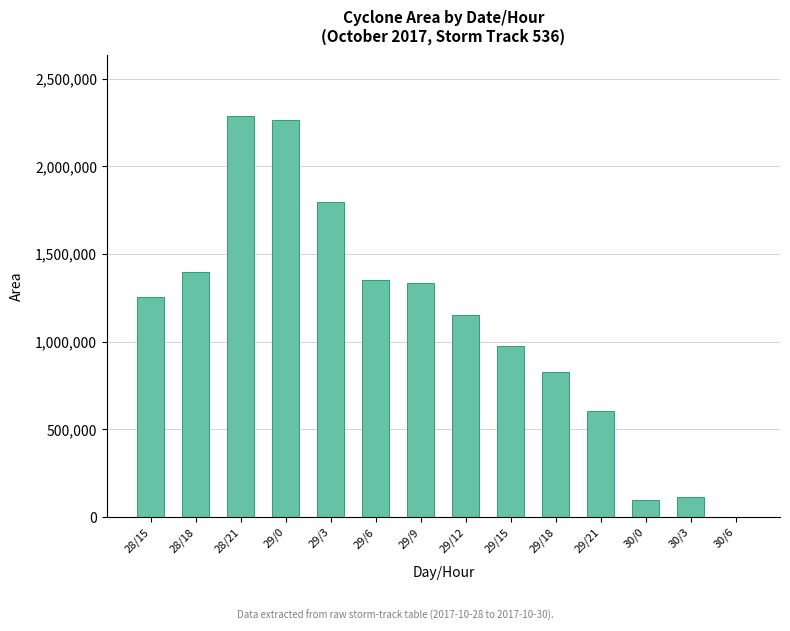

The value at 28/18 is 1398125. True or false?

True